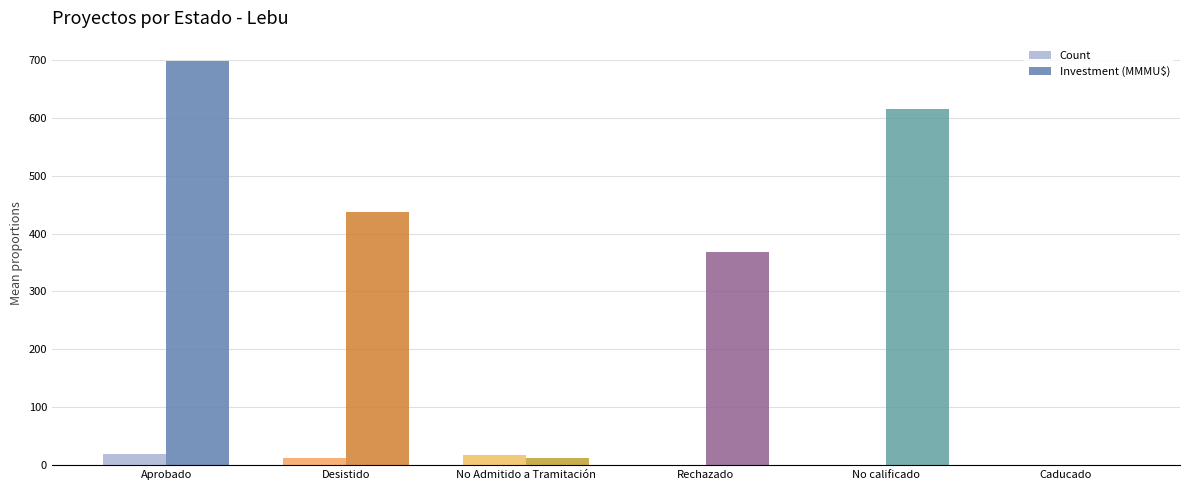

At which category is the sum across all series the highest?

Aprobado